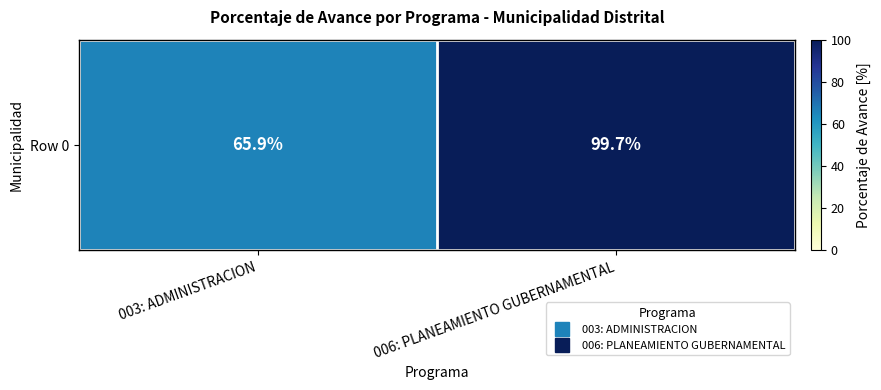

List the labels in order of value, smallest first.

003: ADMINISTRACION, 006: PLANEAMIENTO GUBERNAMENTAL